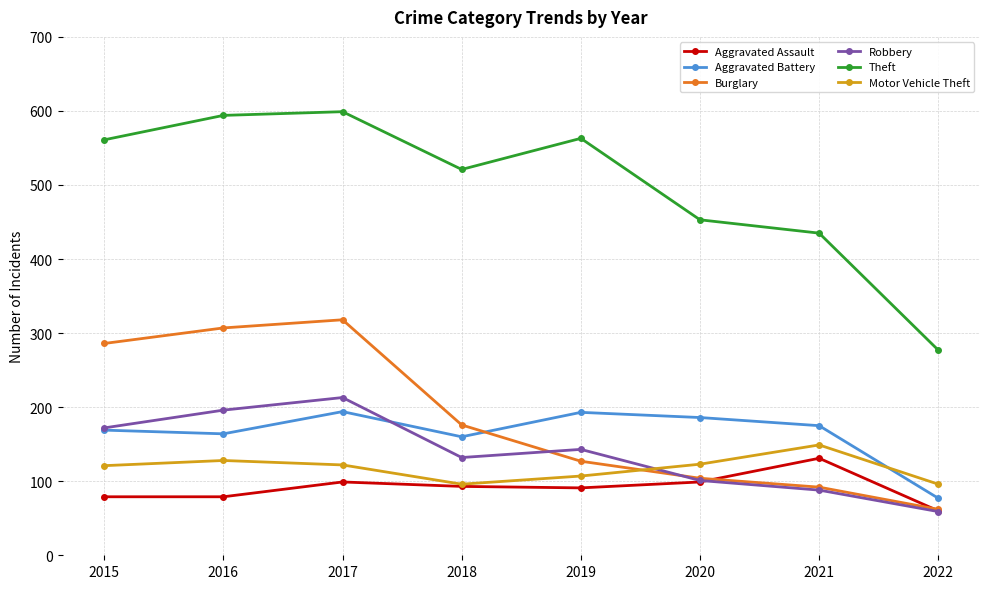

What are all the series names shown in the legend?

Aggravated Assault, Aggravated Battery, Burglary, Robbery, Theft, Motor Vehicle Theft